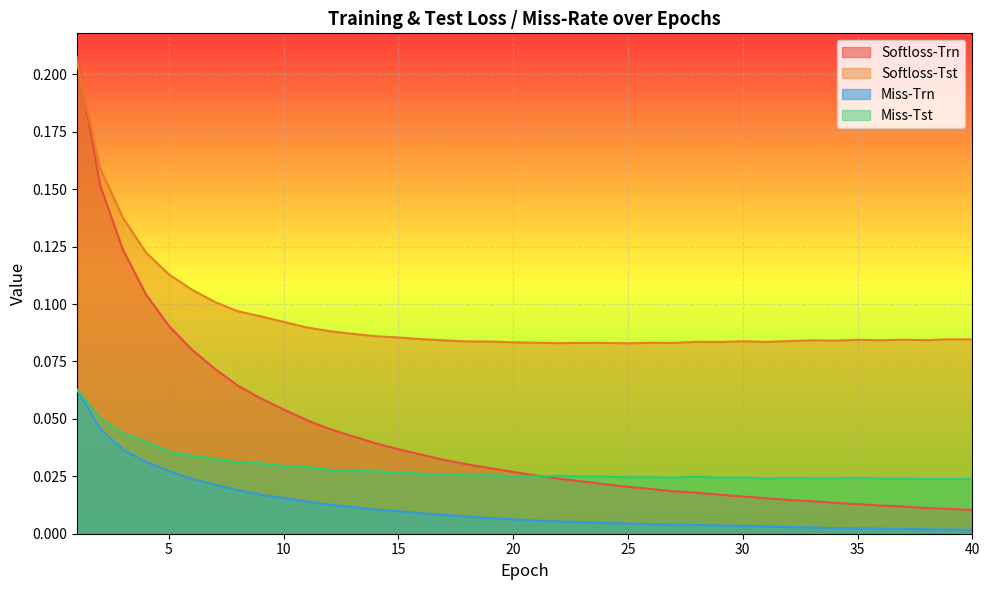

How many distinct data groups are displayed?

4